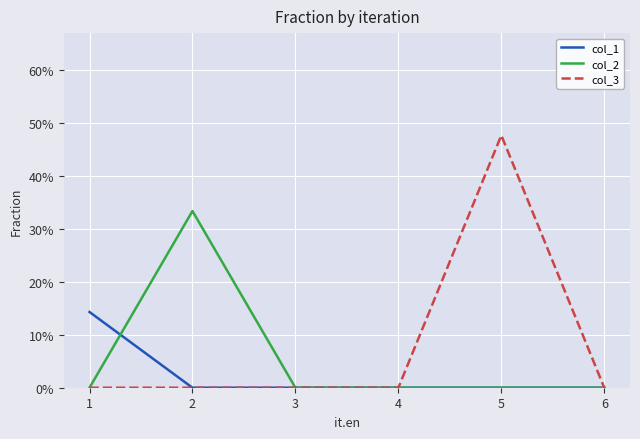

The value of col_2 at 1 is 0.0. True or false?

True